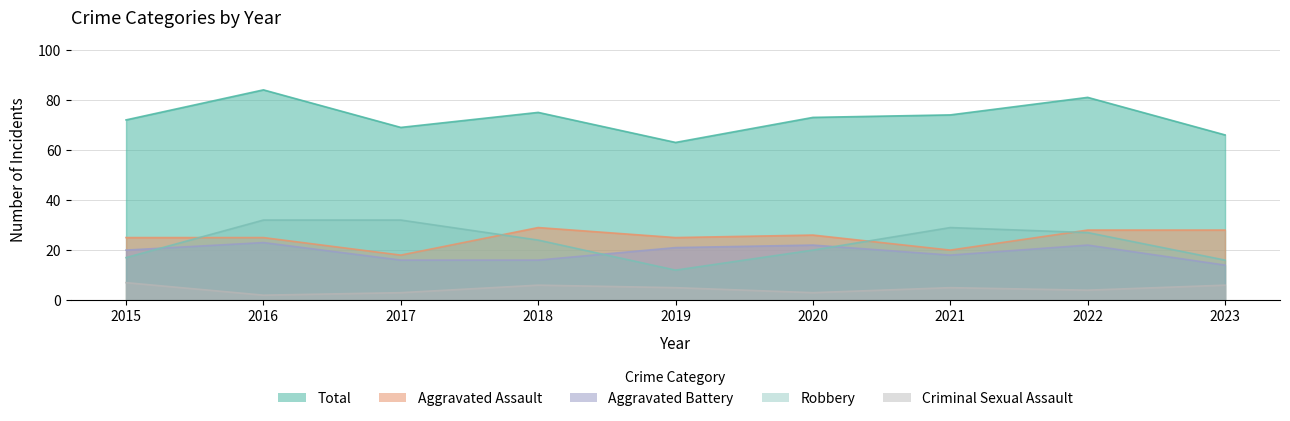

How many interior local peaks does the Aggravated Assault series have?

2